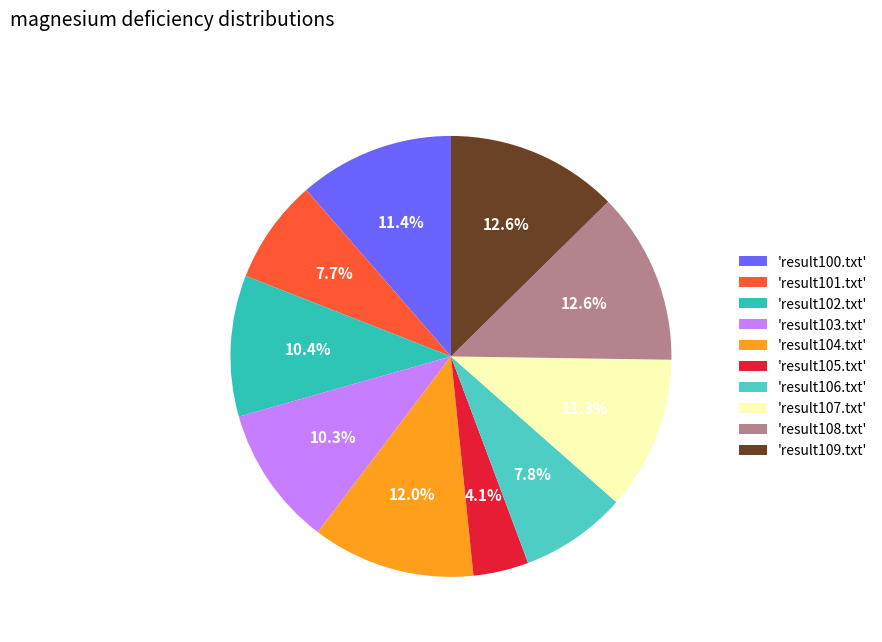

How many segments does this pie chart have?

10